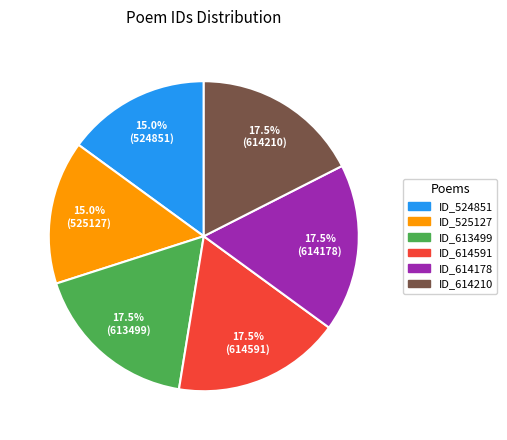

What percentage do ID_613499 and ID_614178 together represent?

35.0%